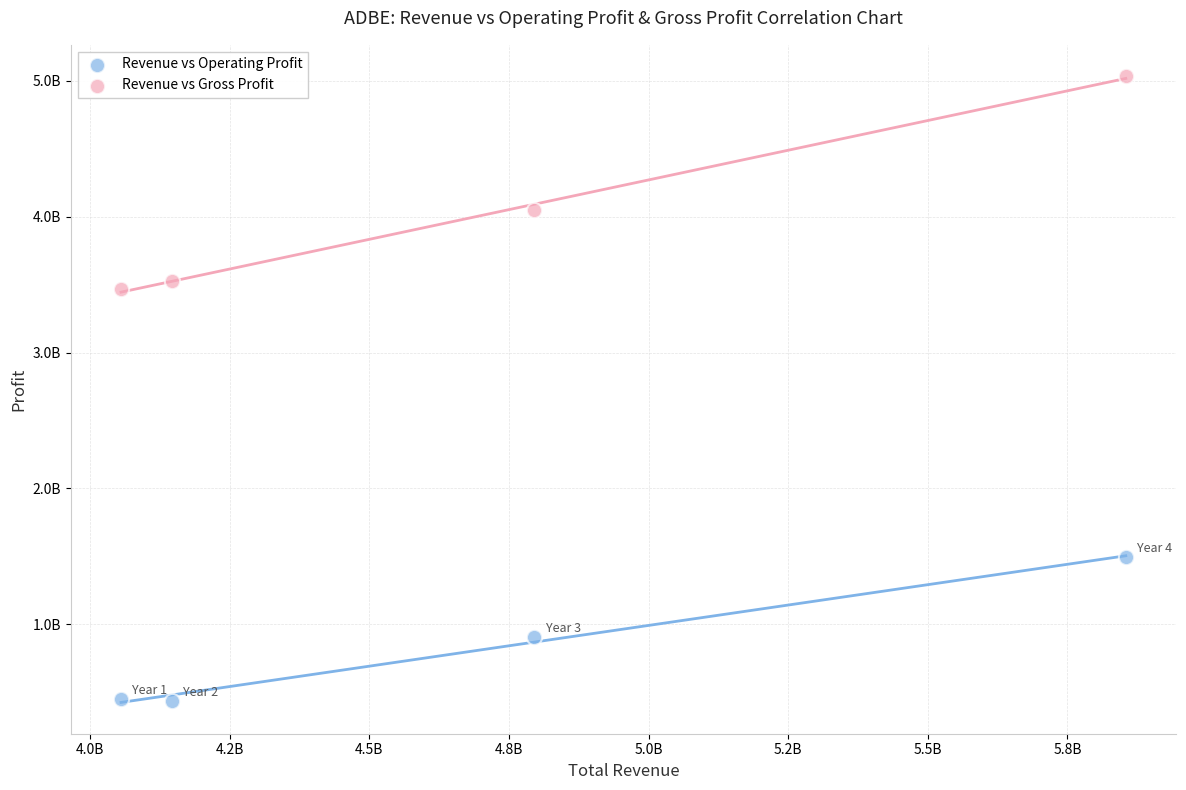

What are all the series names shown in the legend?

Revenue vs Operating Profit, Revenue vs Gross Profit